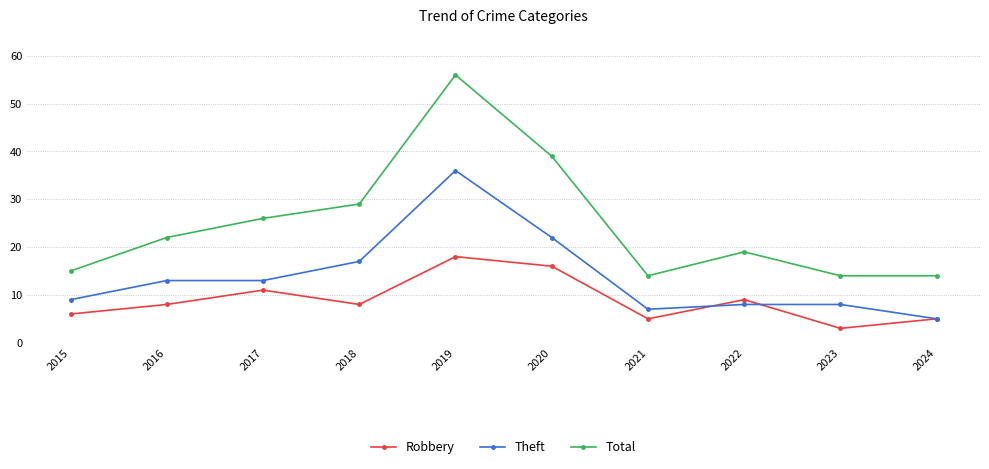

Where is the first local maximum for Total?

2019